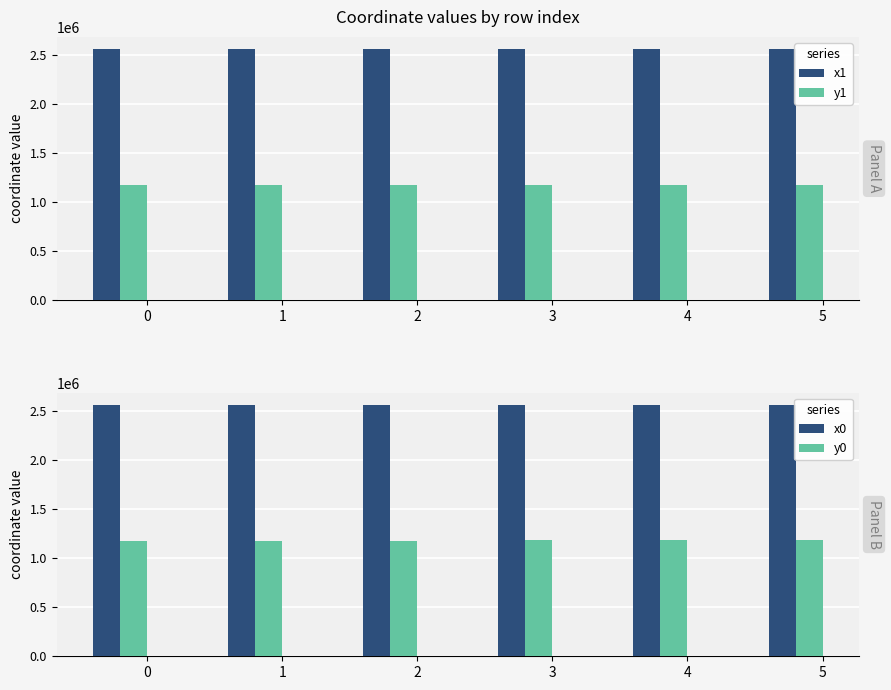

What is the difference between the maximum and minimum values in the x0 series?

332.2